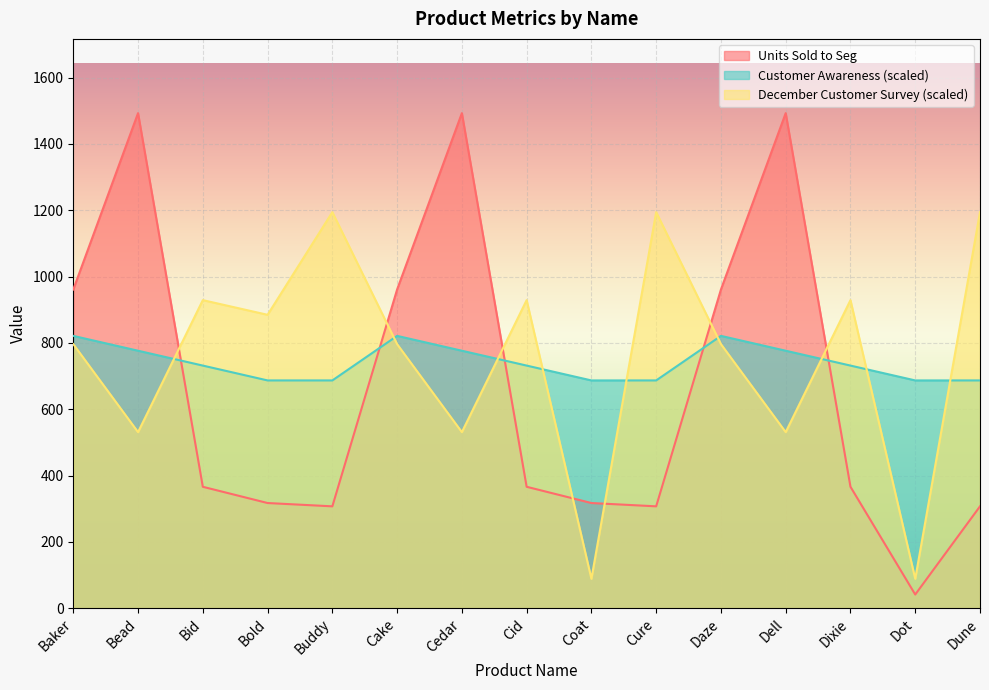

True or false: Units Sold to Seg has more than 1 points higher than both neighbors.

True